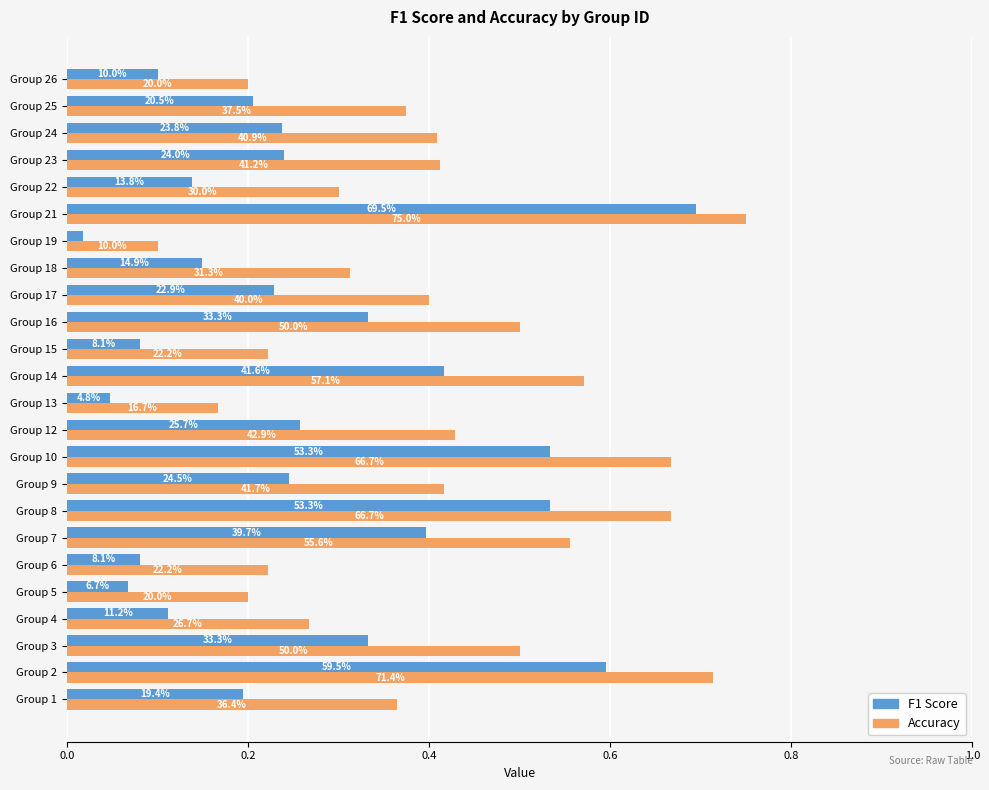

What position from the right is 7?

17